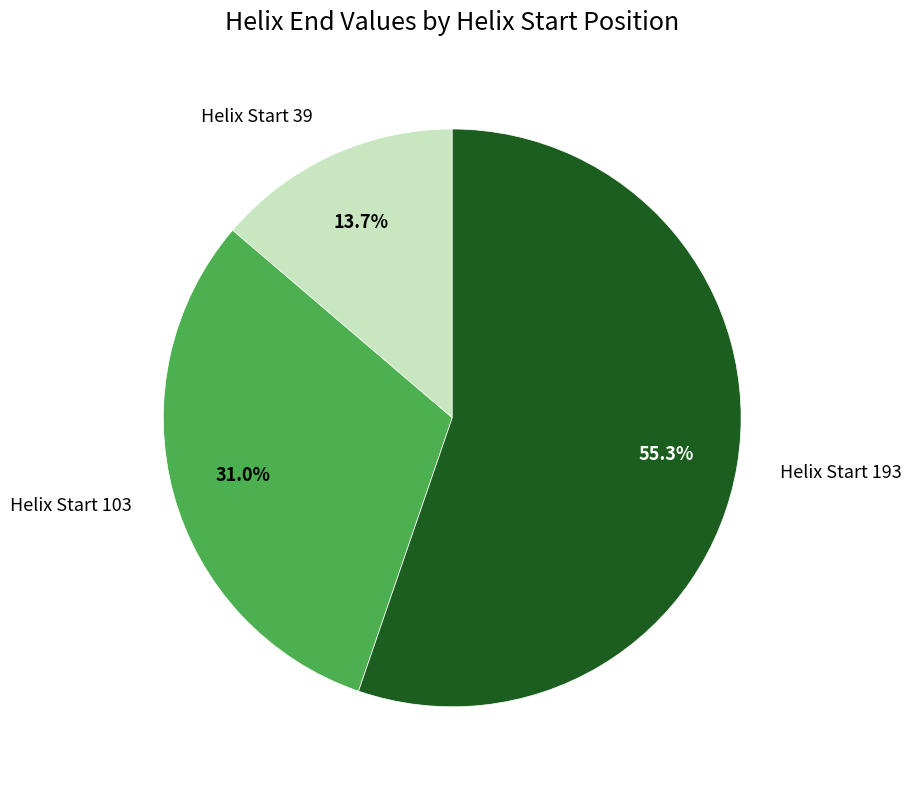

Rank the categories by value from highest to lowest.

Helix Start 193, Helix Start 103, Helix Start 39